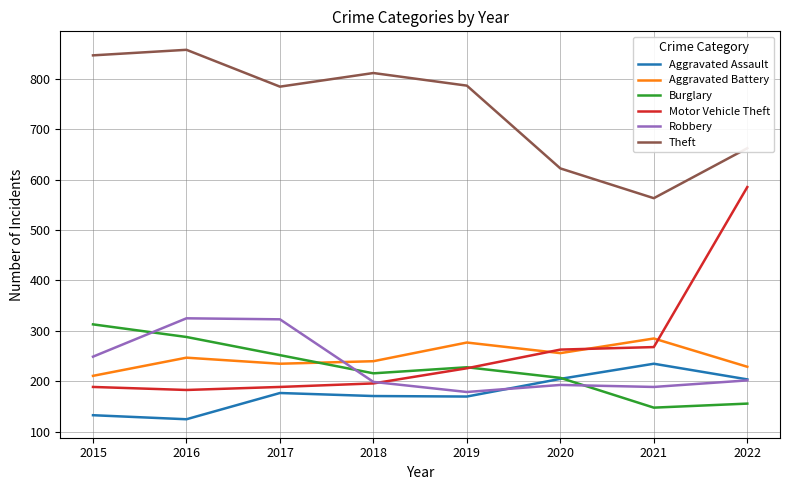

What is the minimum value shown in the chart?

125